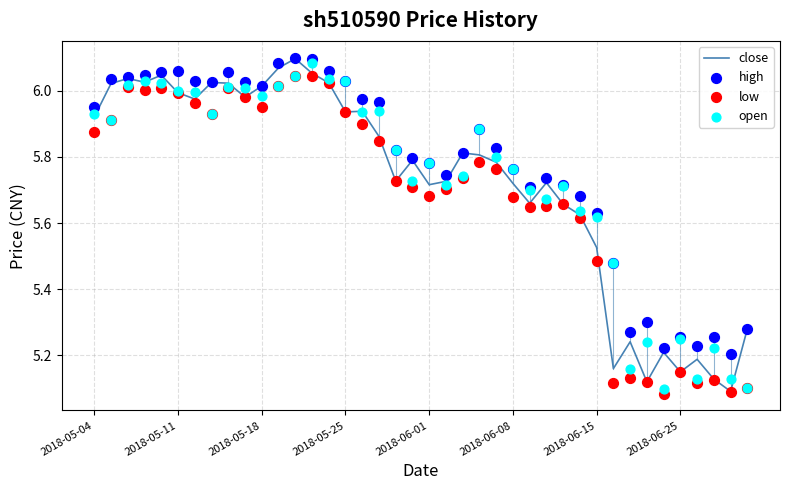

What is the total value across all series at 24?

23.2